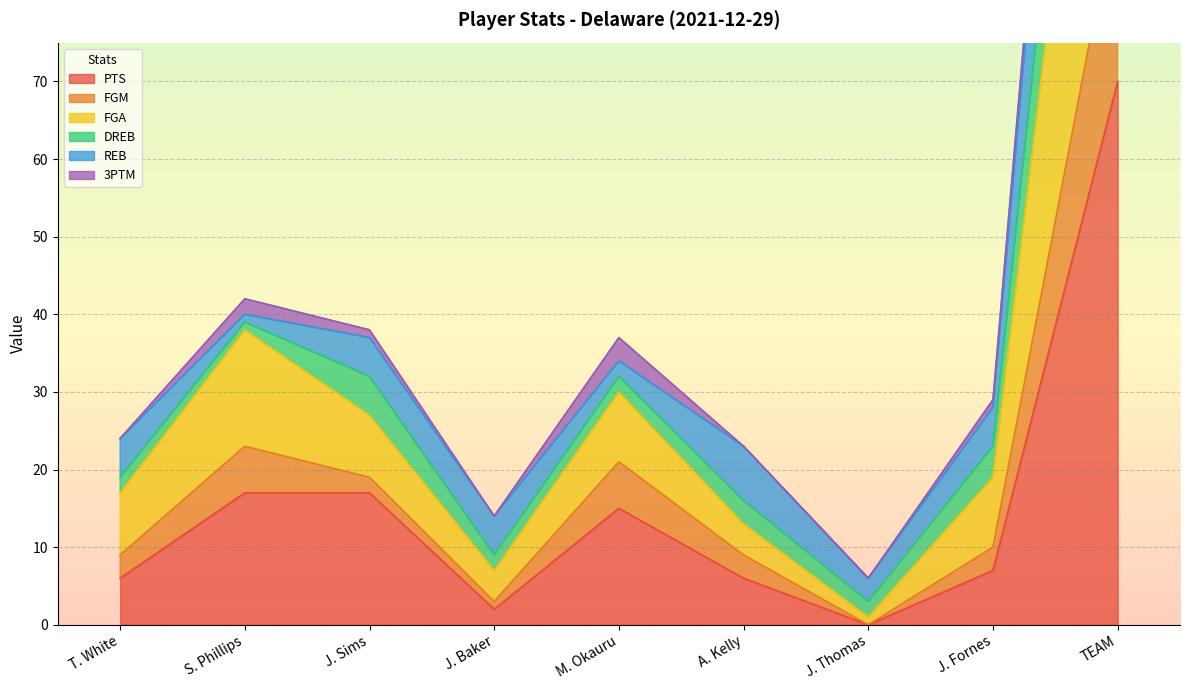

Is it true that PTS equals 2 at J. Baker?

True